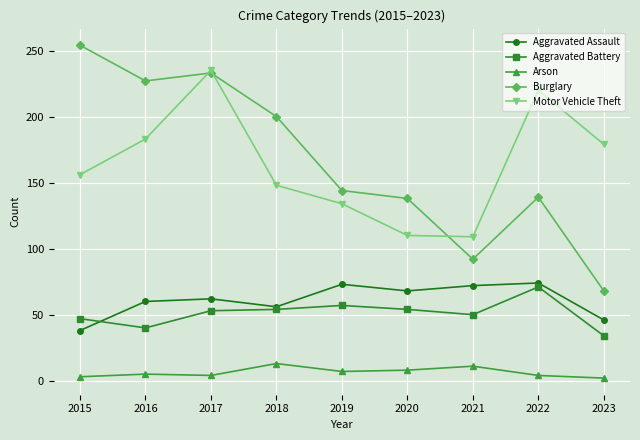

Rank the series by their maximum value, from lowest to highest.

Arson, Aggravated Battery, Aggravated Assault, Motor Vehicle Theft, Burglary